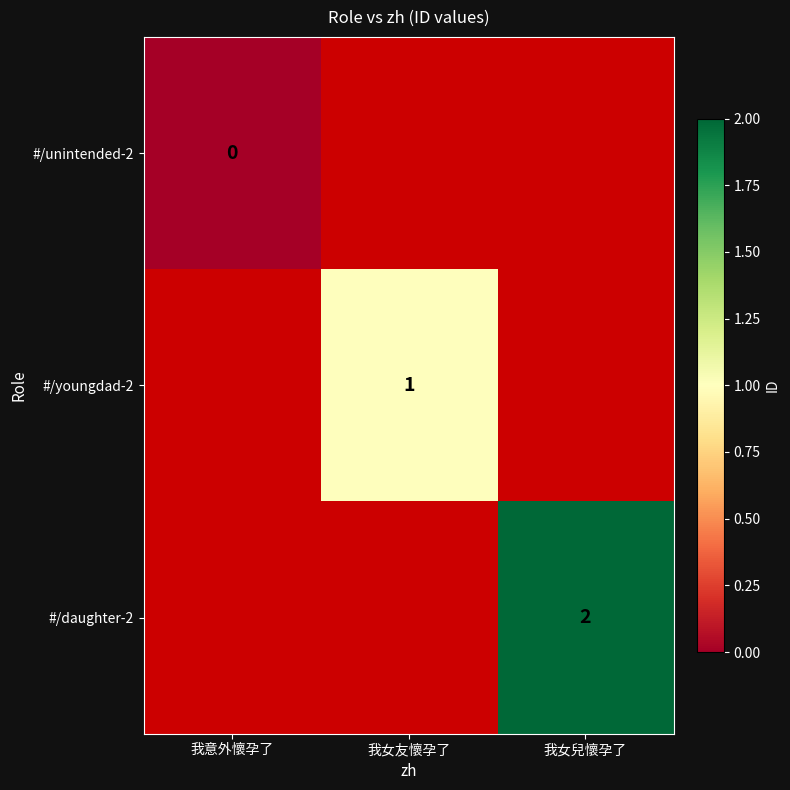

Is the value of #/unintended-2 at 我意外懷孕了 greater than the value of #/youngdad-2 at 我女友懷孕了?

No